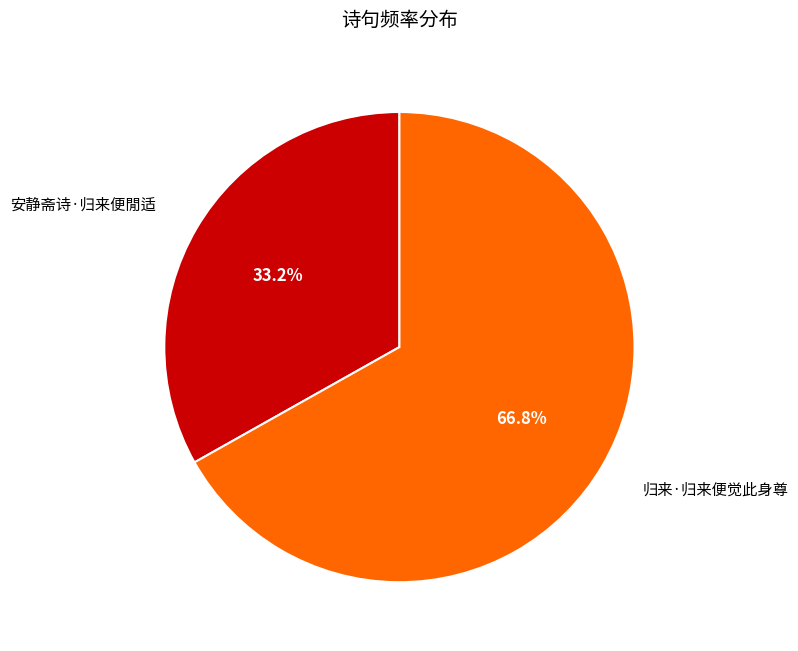

Does any single category account for the majority?

Yes